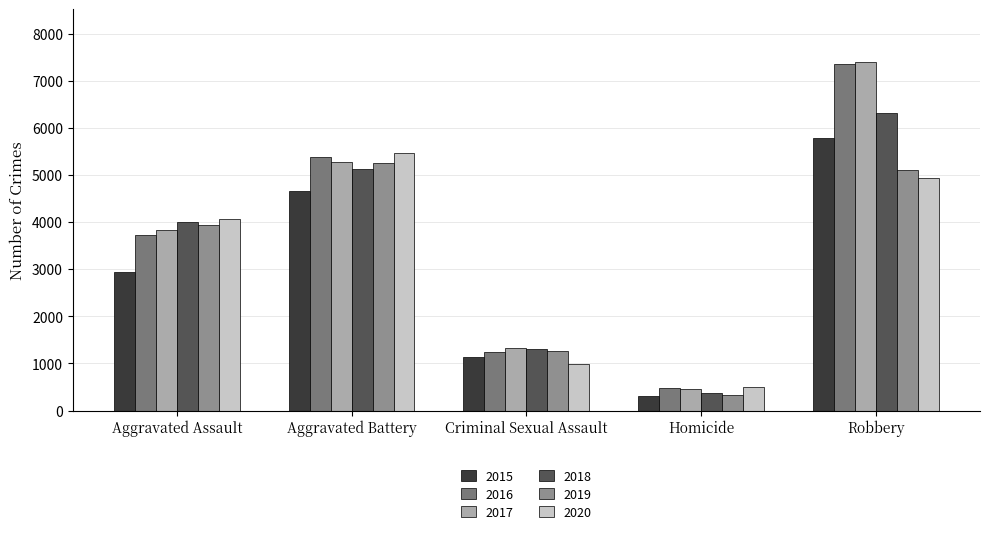

What is the average value of the 2018 series?

3424